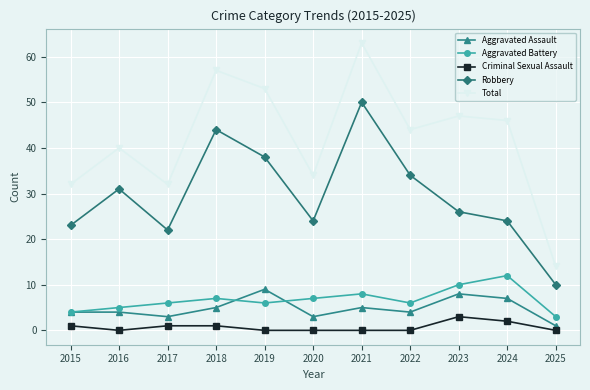

What is the difference between the maximum and minimum values in the Total series?

49